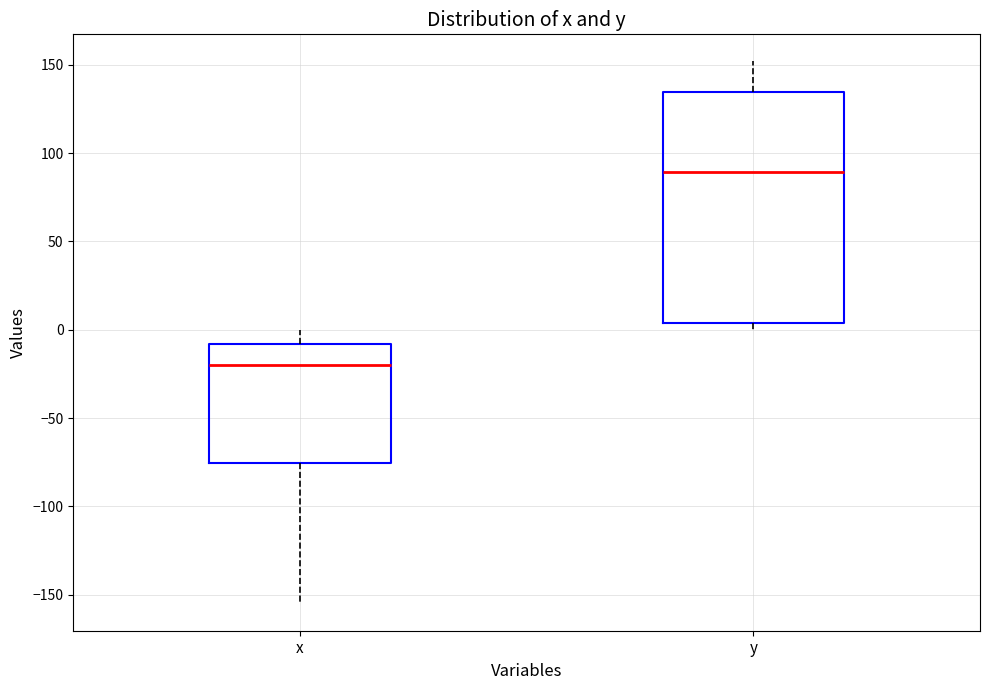

Reading left to right, transcribe this box plot: for each box, give where its median line is, the range the box spans, and where its two whiskers end, as read against the y-axis. The values are not printed on the chart, so give them approximately, as read against the axis.

x: median -20, box -75 to -10, whiskers -155 to 0
y: median 90, box 5 to 135, whiskers 0 to 150